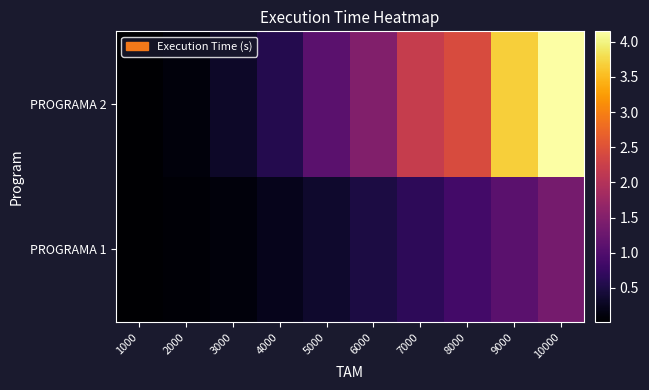

What is the spread (max minus min) of values at 3000?

0.2